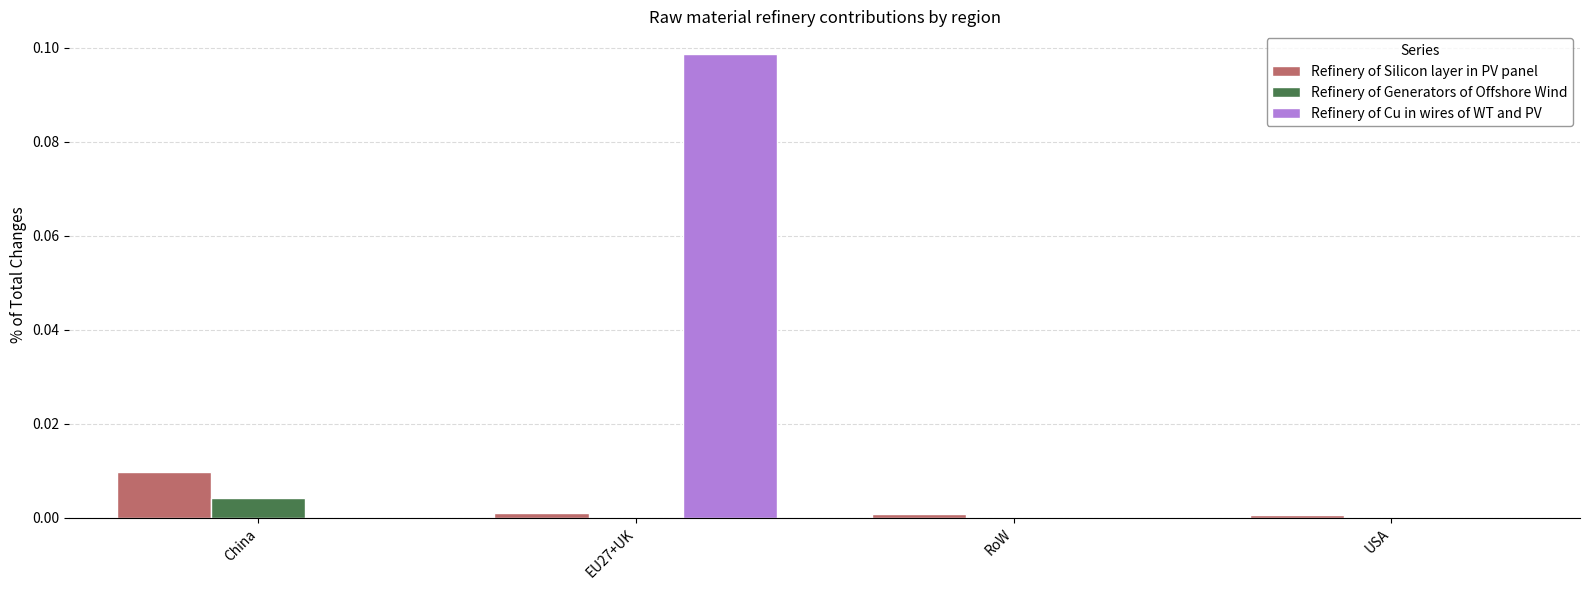

Which series has the widest spread of values?

Refinery of Cu in wires of WT and PV